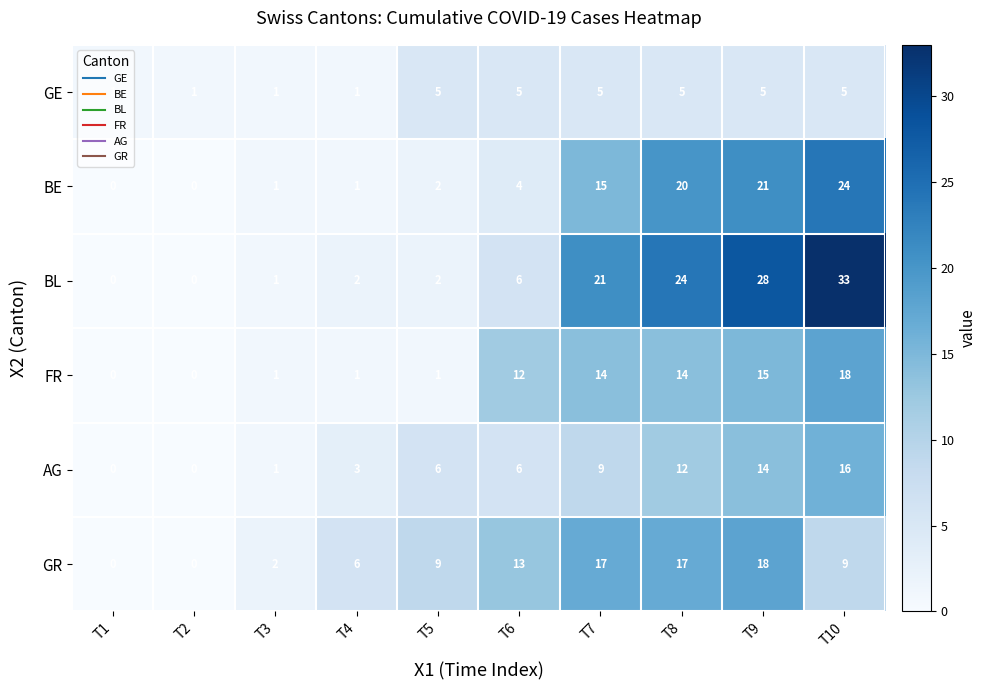

The value of FR at T4 is 0. True or false?

False